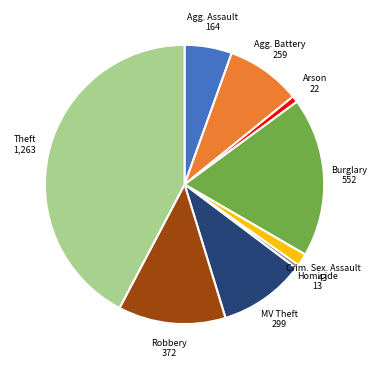

Does any single category account for the majority?

No